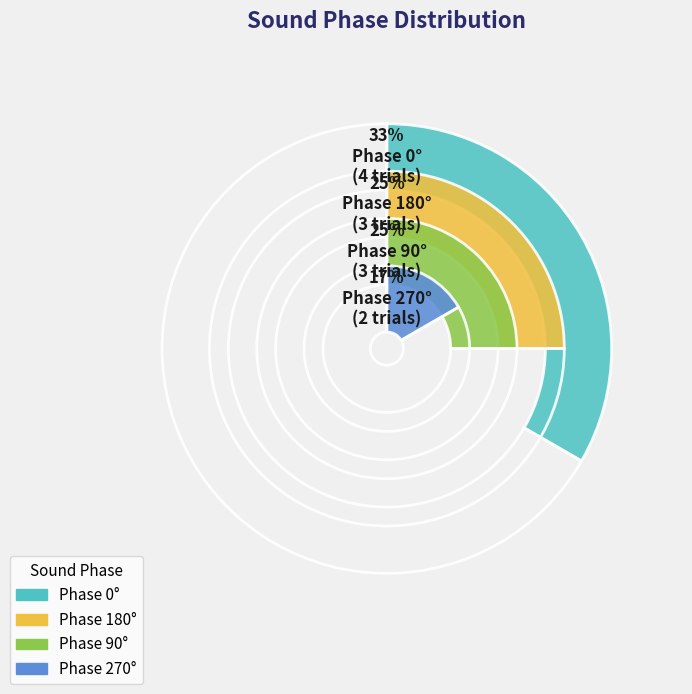

To the nearest percent, what is the average slice percentage?

25%